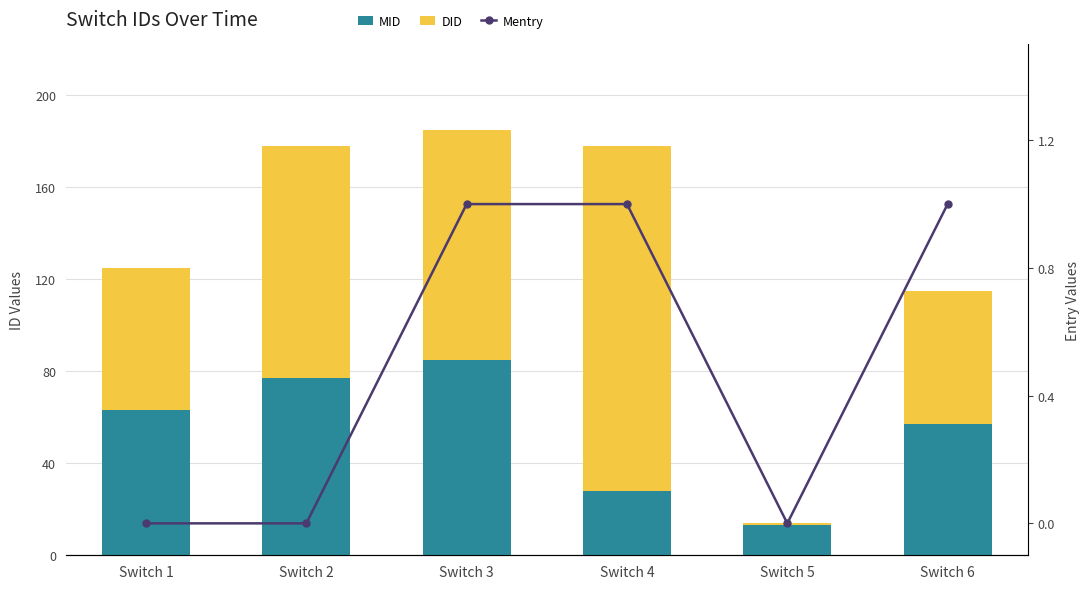

At which category does the chart reach its minimum across all series?

Switch 1